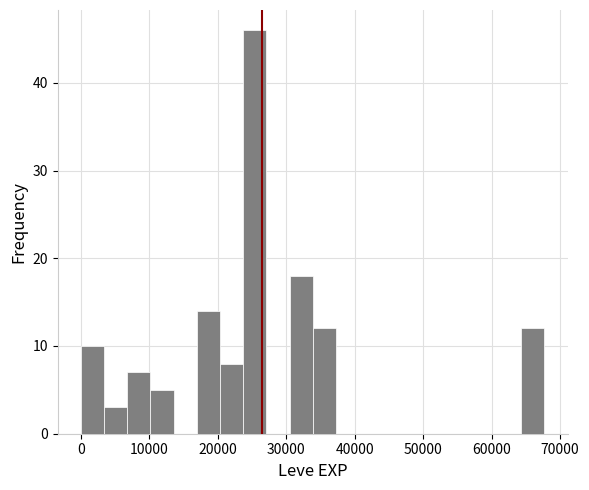

Read against the x-axis, roughly where is the centre of the tallest bar?

25000